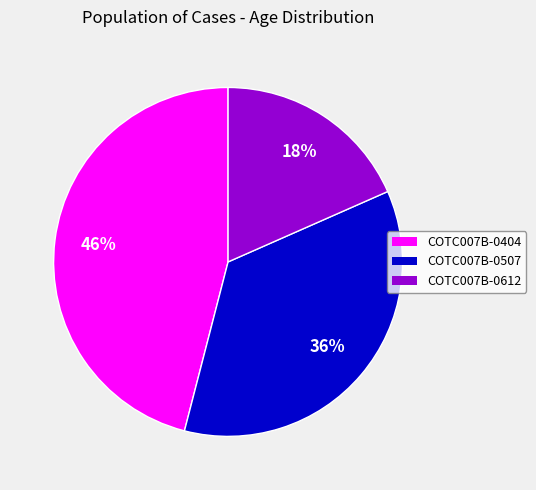

Does COTC007B-0404 represent more than half of the total?

No